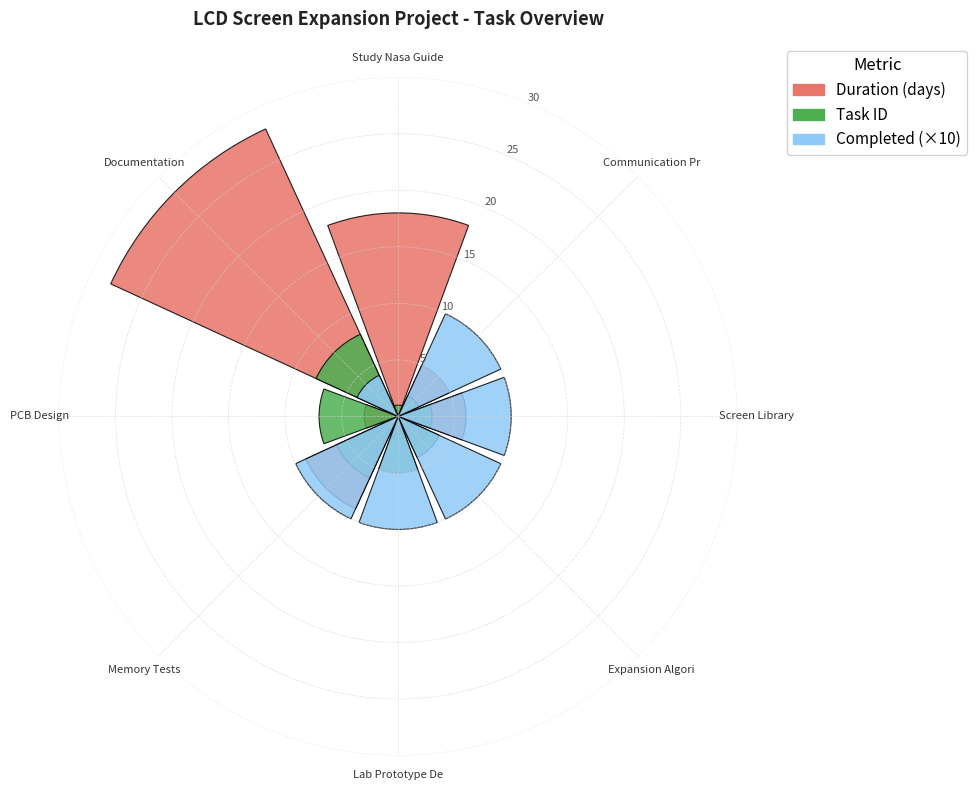

What is the sum of all Duration (days) values?

74.0